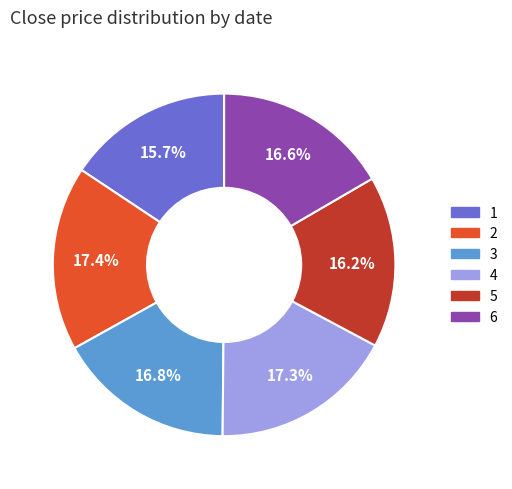

Which has a higher value, 4 or 5?

4